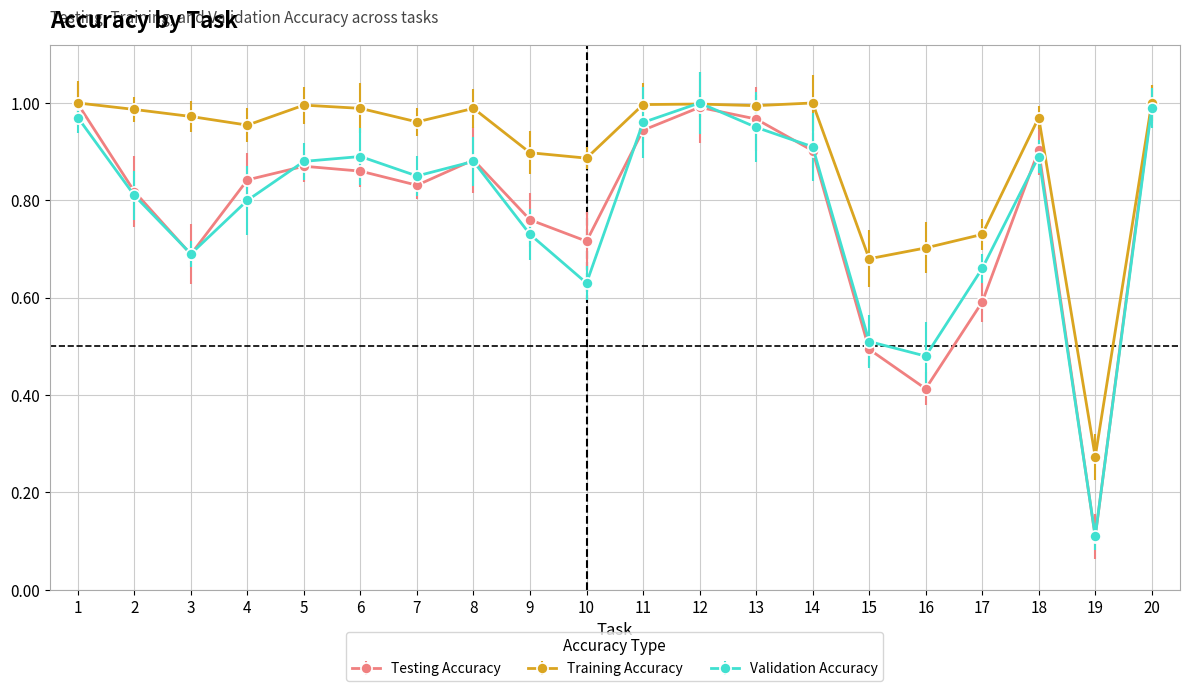

How many lines are shown in the chart?

3